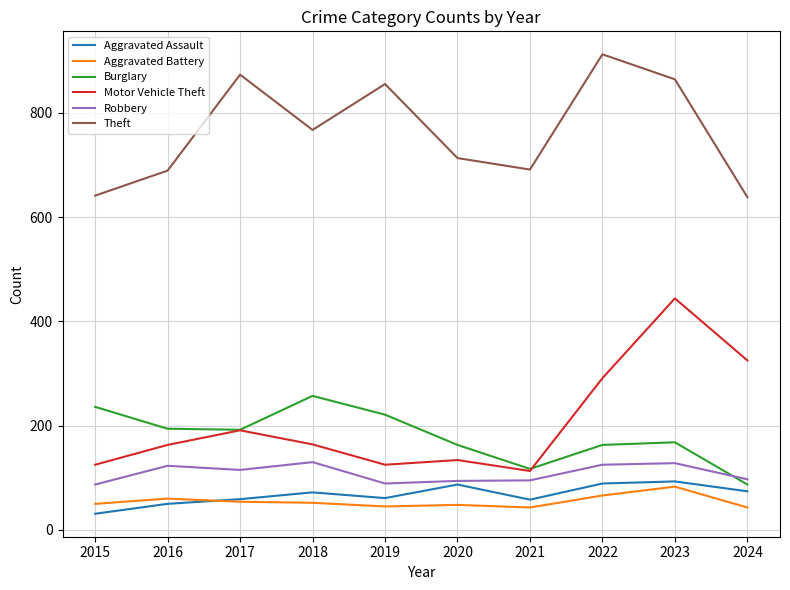

Is this an area chart (filled region under the line)?

No